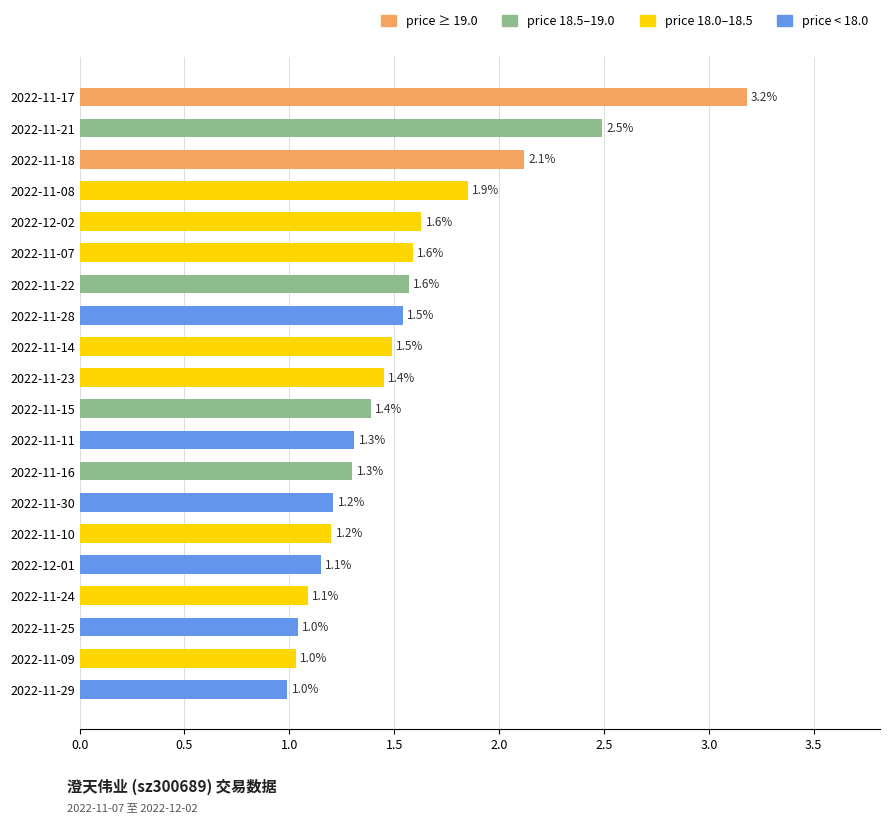

Approximately how many times larger is the value at 2022-11-21 compared to 2022-11-07?

1.6